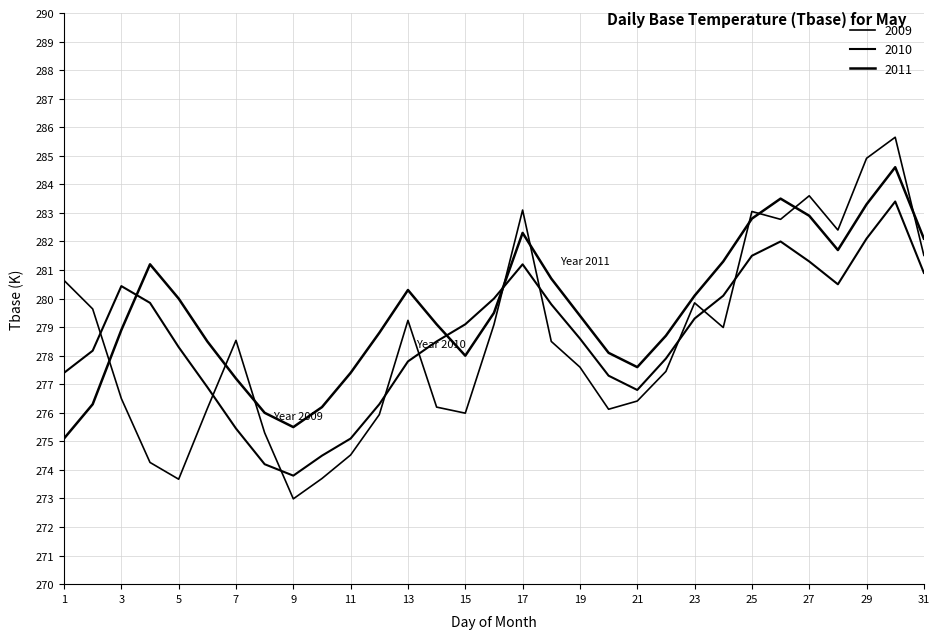

Which label corresponds to the smallest value in the chart?

9